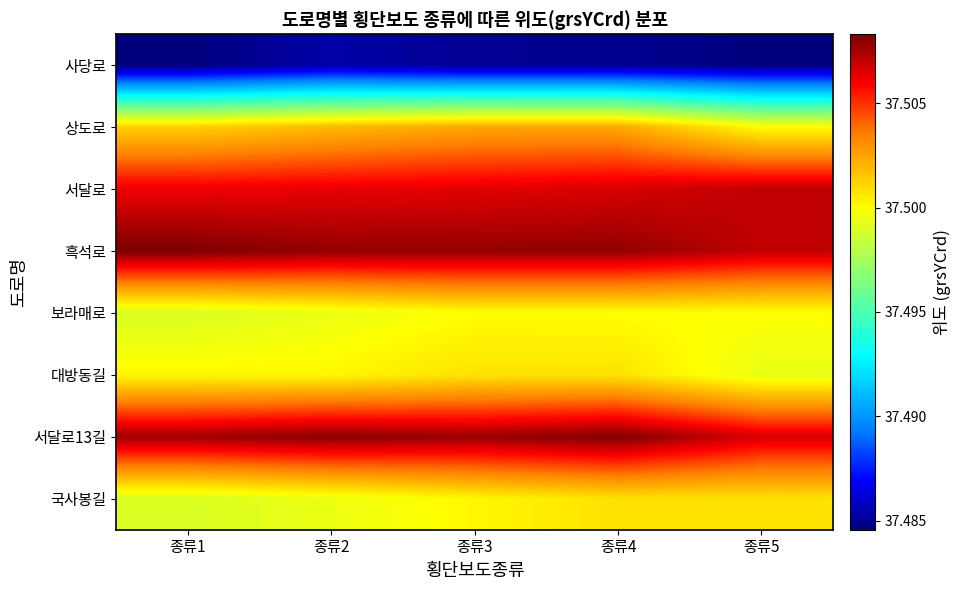

Rank the series by their maximum value, from highest to lowest.

흑석로, 서달로13길, 서달로, 상도로, 대방동길, 국사봉길, 보라매로, 사당로